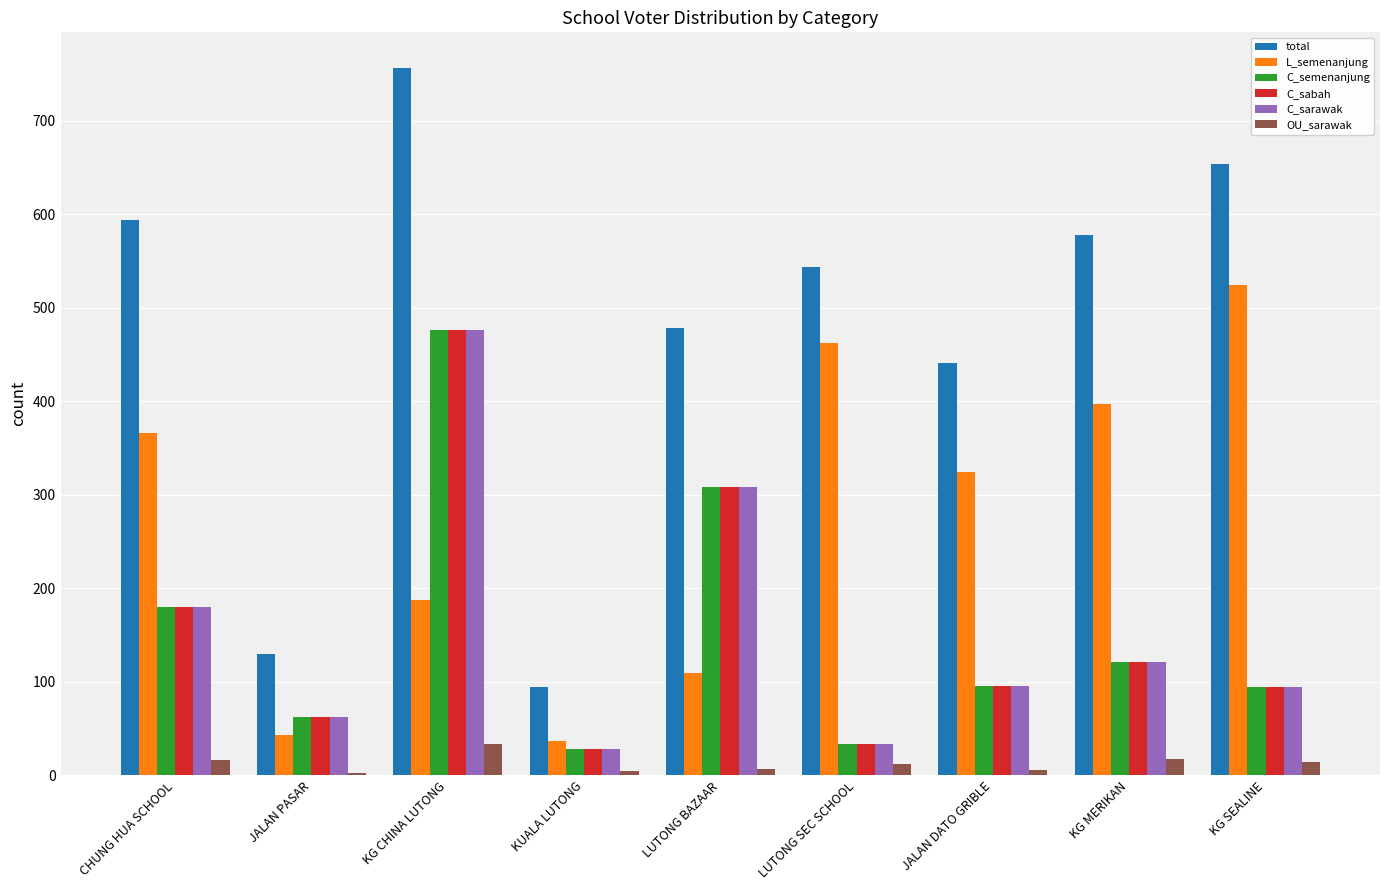

At which category is the sum across all series the highest?

KG CHINA LUTONG